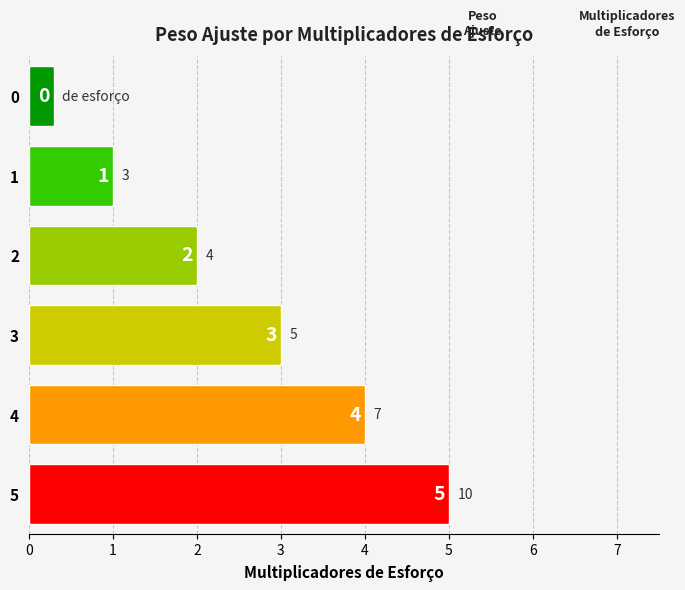

Reading left to right, what are all the values shown in this chart?

0=0	1=1	2=2	3=3	4=4	5=5